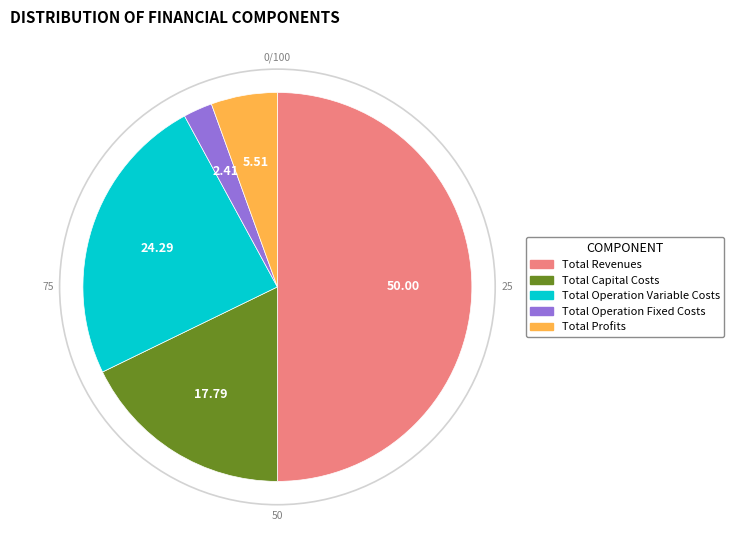

Which slice represents more than half of the pie?

Total Revenues